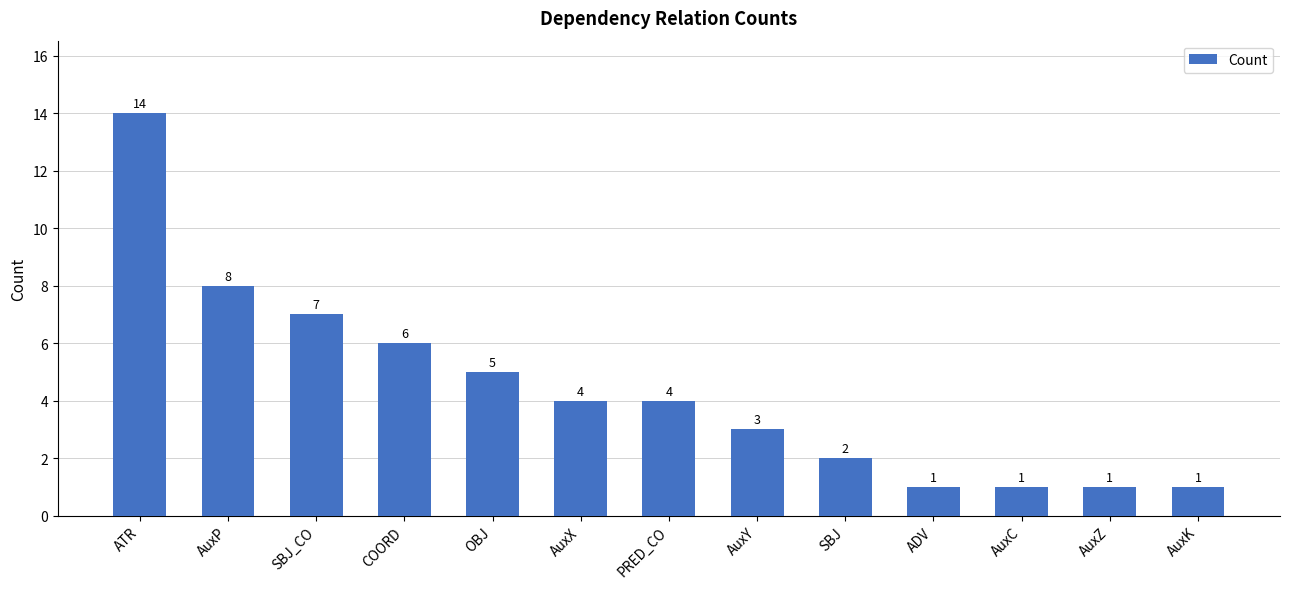

Approximately how many times larger is the value at ATR compared to AuxY?

4.7